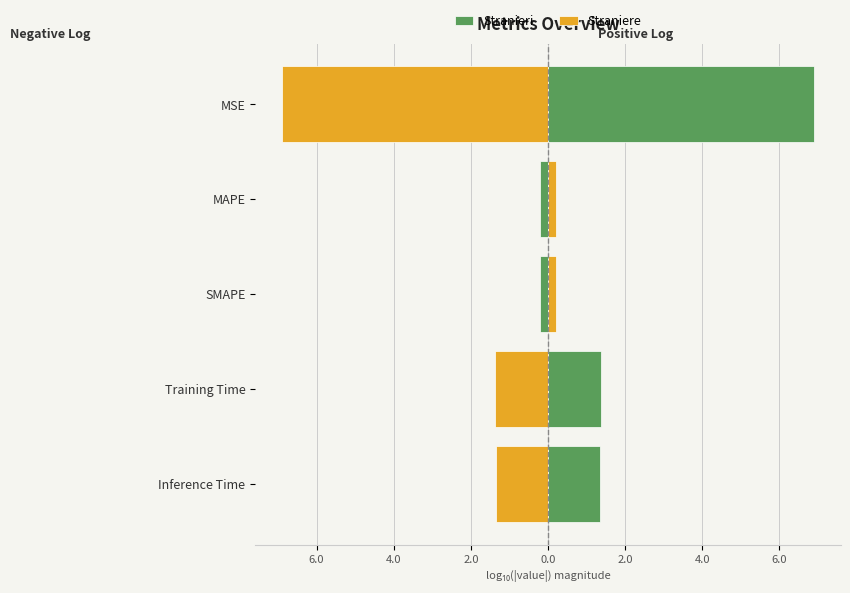

Between Inference Time and MSE, which series saw the biggest shift?

Stranieri